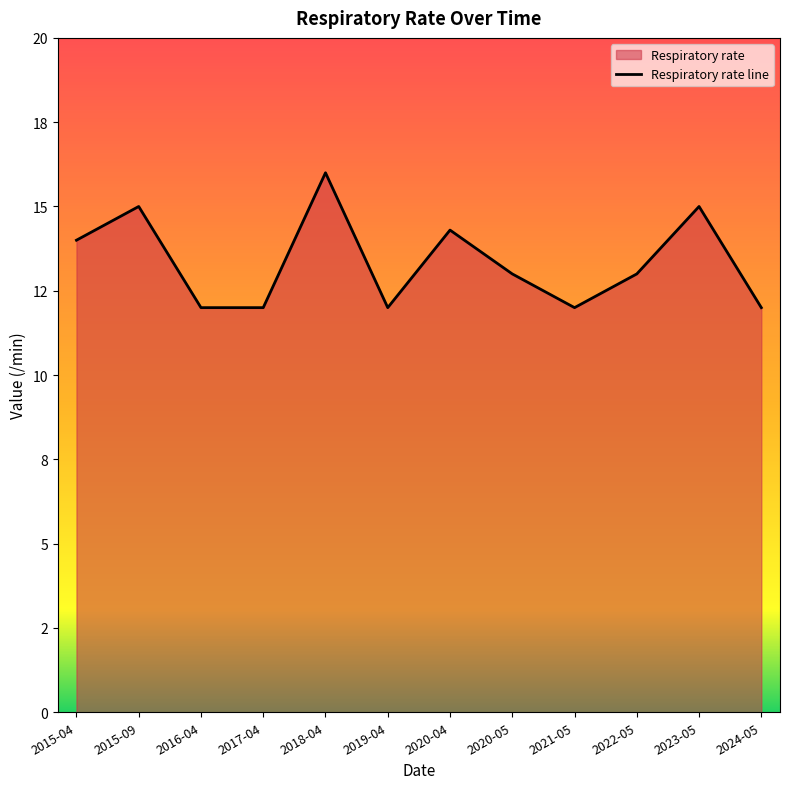

What is the greatest value displayed?

16.0